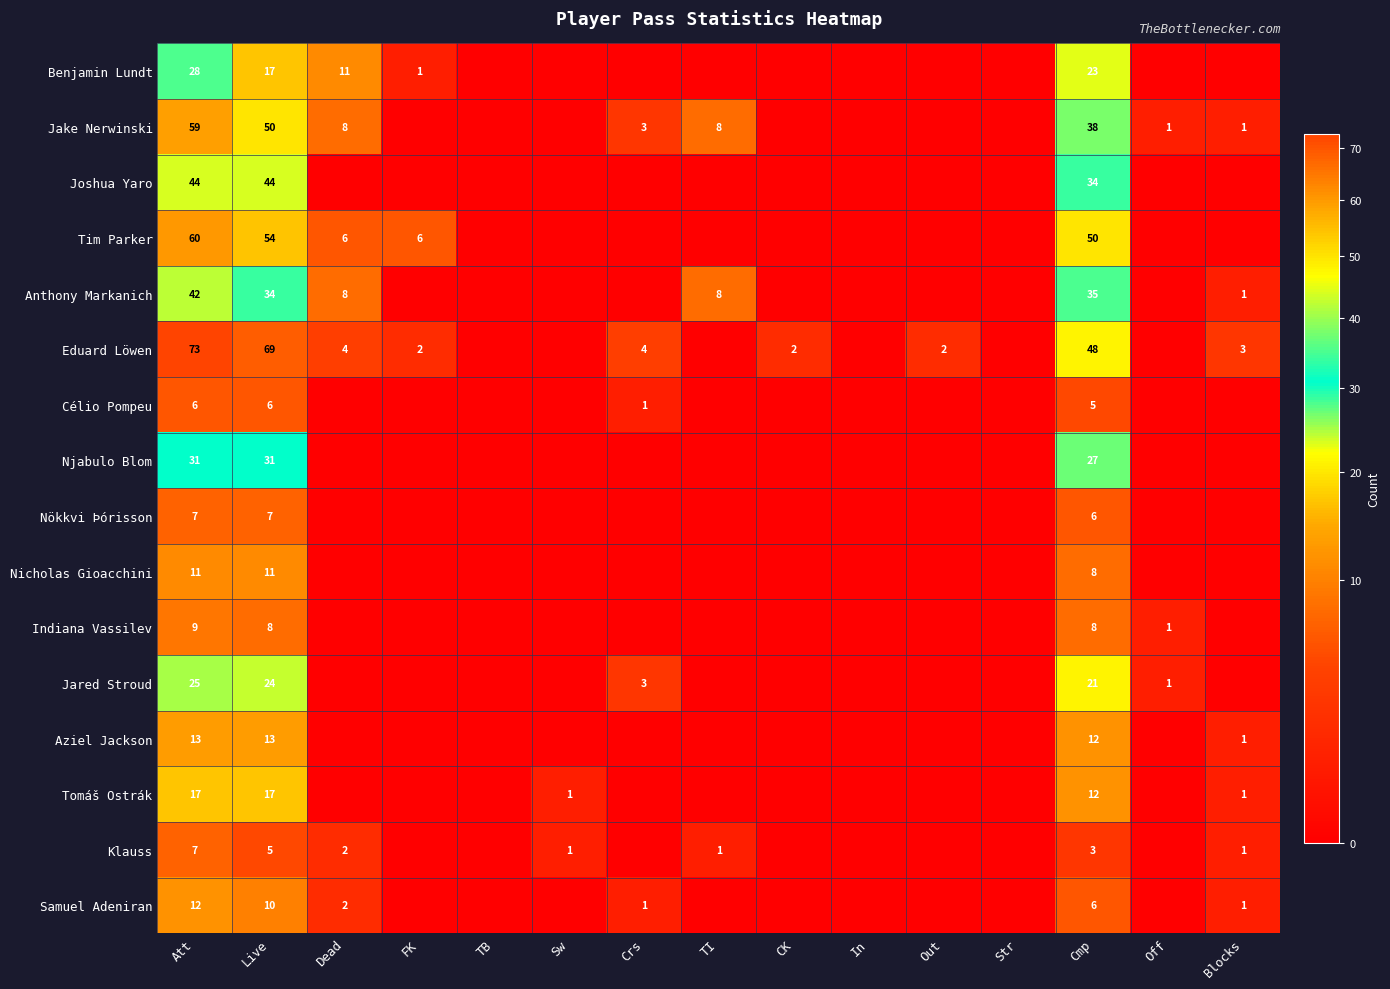

True or false: Benjamin Lundt has a value of 28 at Att.

True